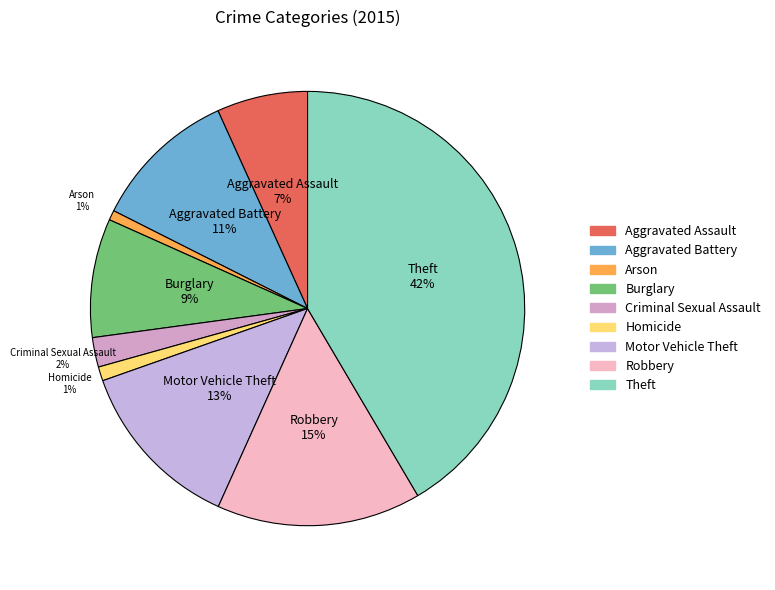

To the nearest percent, what is the difference between the largest and smallest slice percentages?

41%